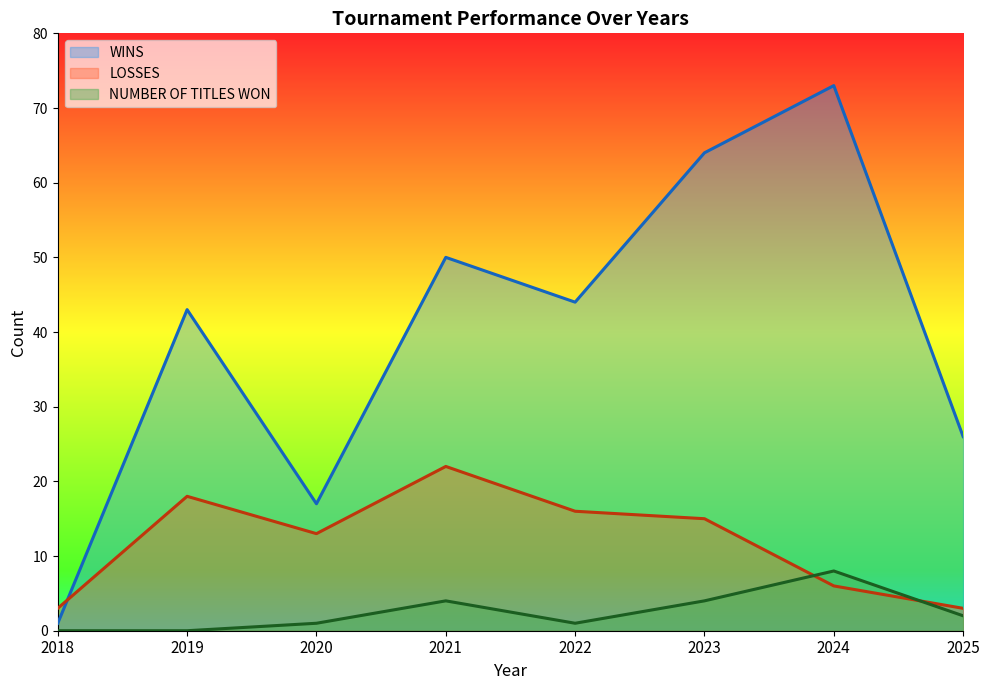

How many data points does each series have?

8